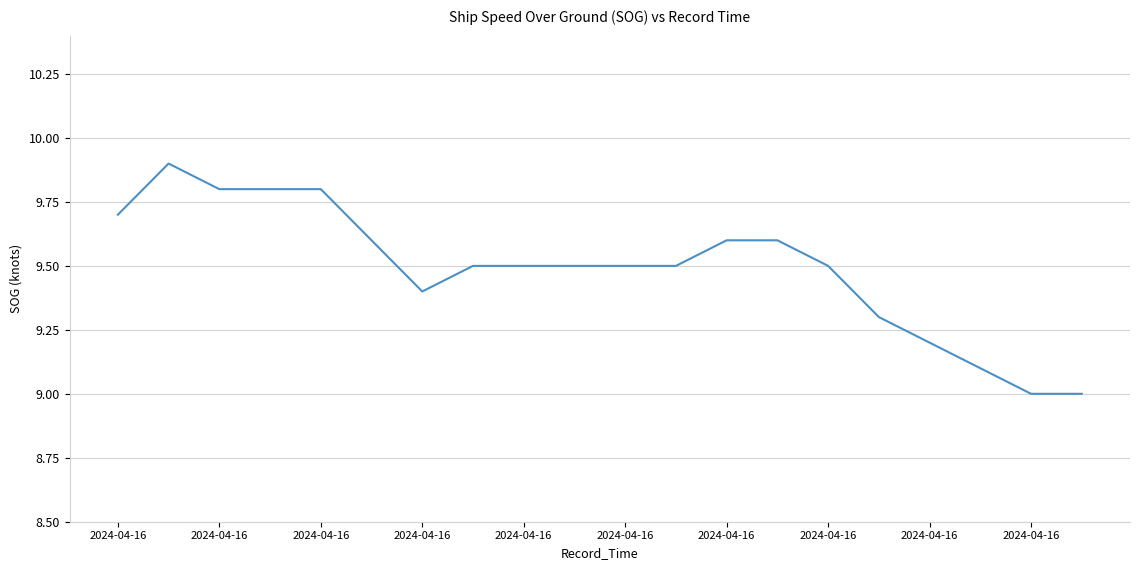

What is the greatest value displayed?

9.9